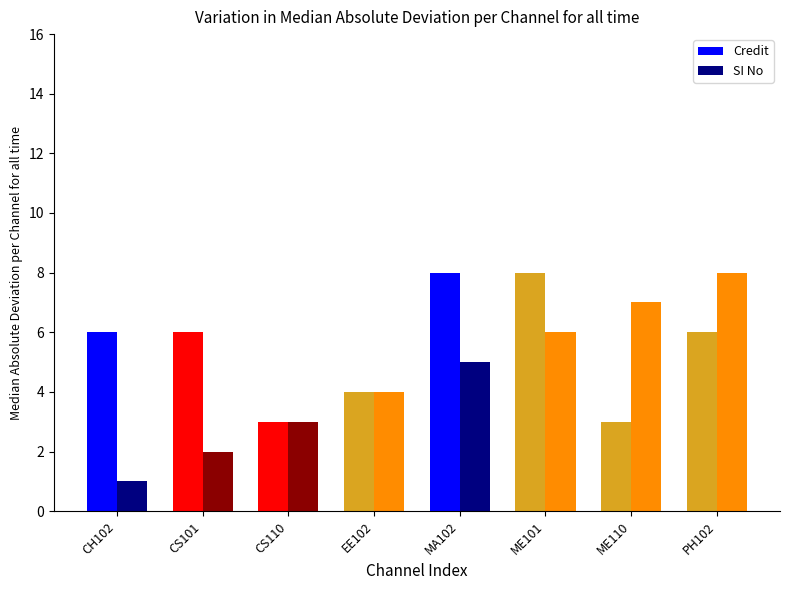

Which series has the widest spread of values?

SI No